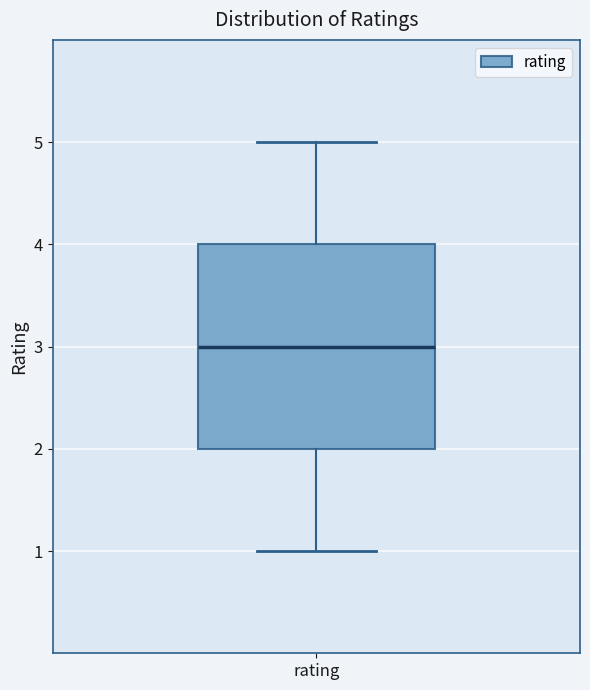

Read this box plot against the y-axis: the position of the median line, the range covered by the box, and the ends of both whiskers. The values are not printed on the chart, so give them approximately, as read against the axis.

median 3, box 2 to 4, whiskers 1 to 5